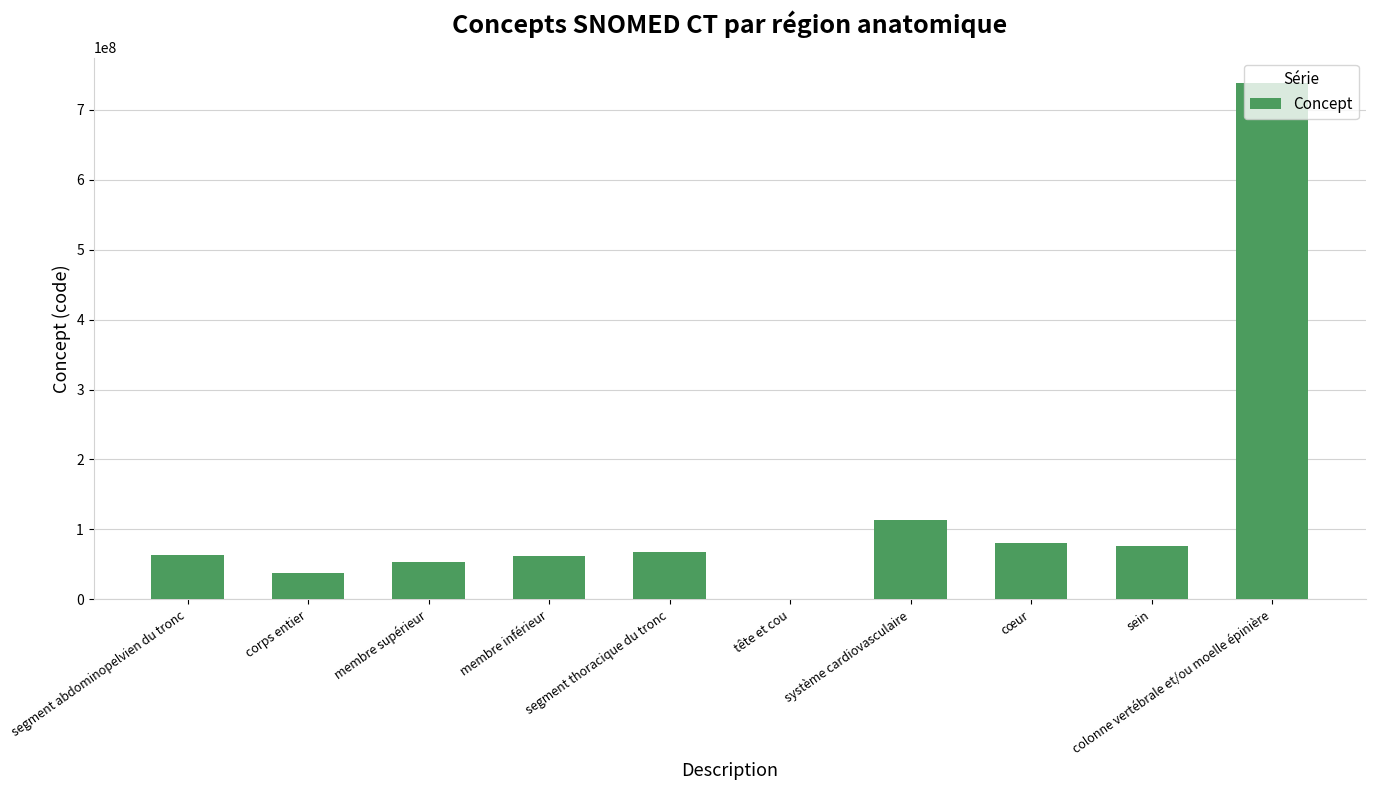

True or false: the data shows 737561001 at colonne vertébrale et/ou moelle épinière.

True